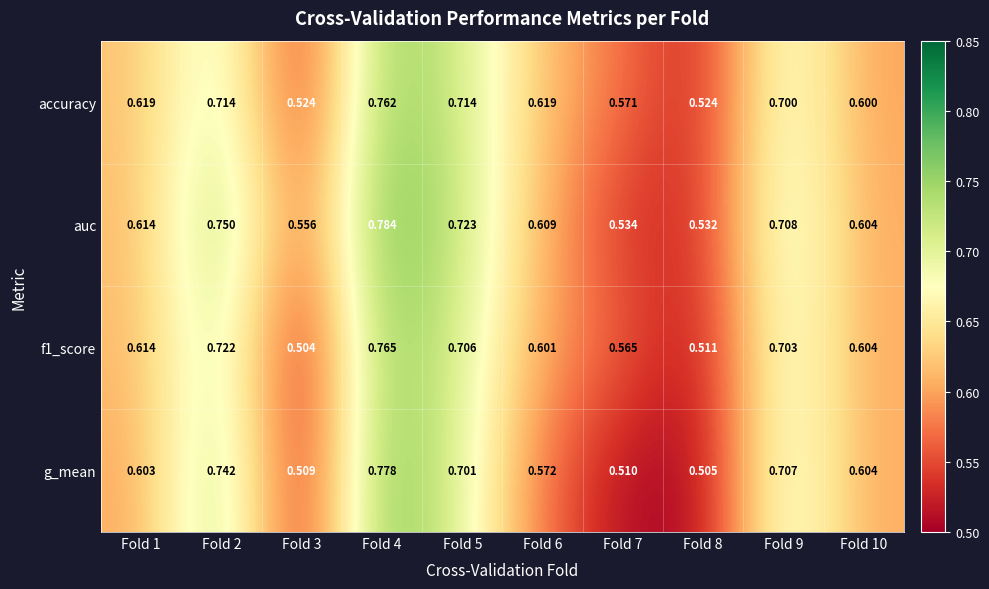

Which series has the largest range (max minus min)?

g_mean